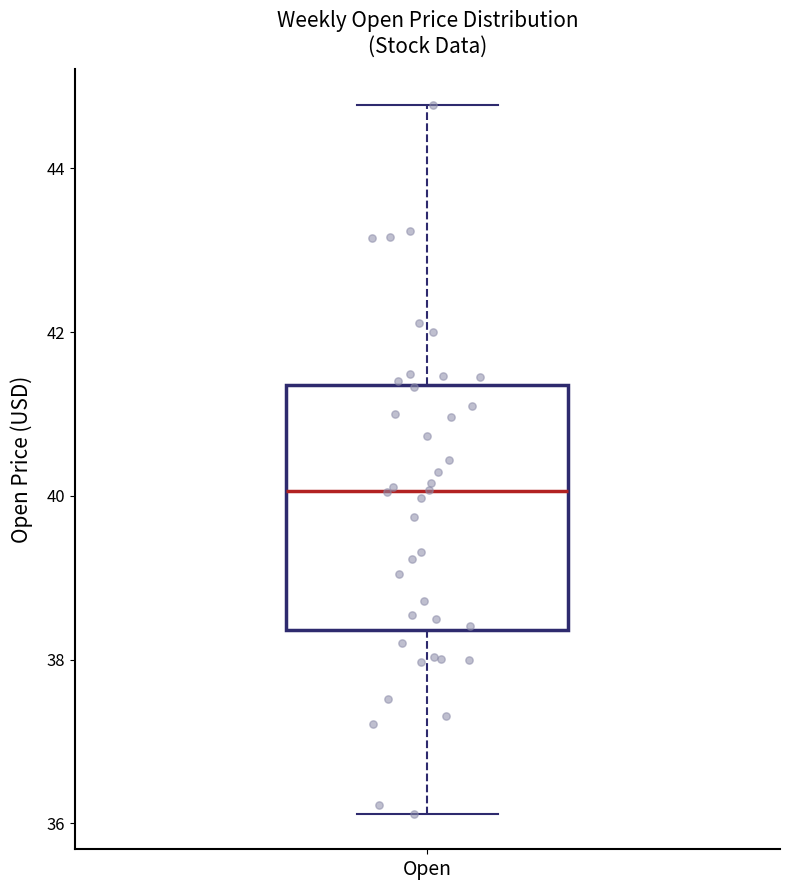

Read this box plot against the y-axis: the position of the median line, the range covered by the box, and the ends of both whiskers. The values are not printed on the chart, so give them approximately, as read against the axis.

median 40.0, box 38.4 to 41.4, whiskers 36.2 to 44.8